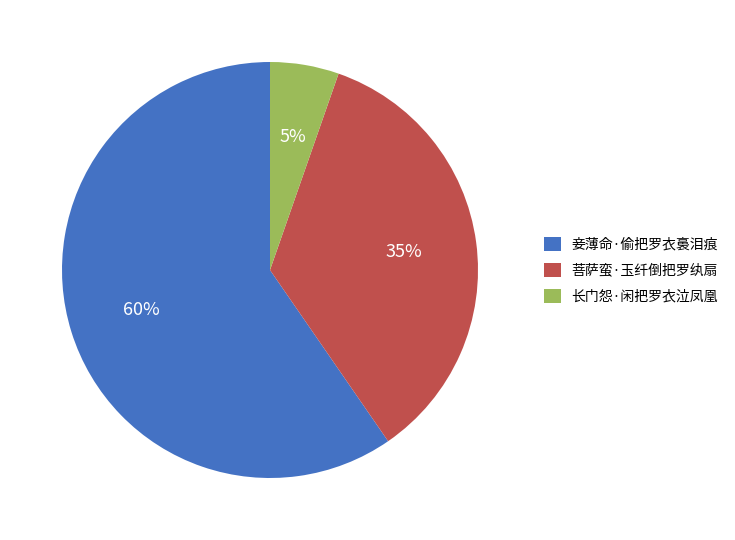

What is the ratio of the value at 长门怨·闲把罗衣泣凤凰 to the value at 妾薄命·偷把罗衣裛泪痕?

0.1